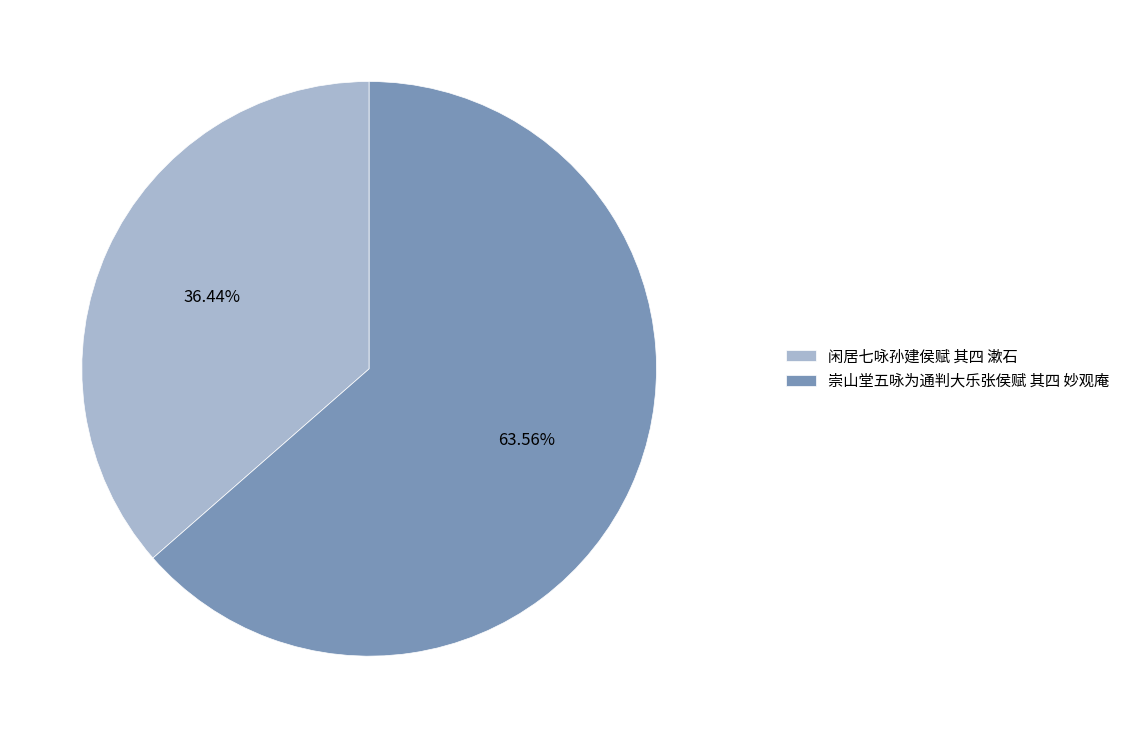

What is the ratio of the value at 崇山堂五咏为通判大乐张侯赋 其四 妙观庵 to the value at 闲居七咏孙建侯赋 其四 漱石?

1.7